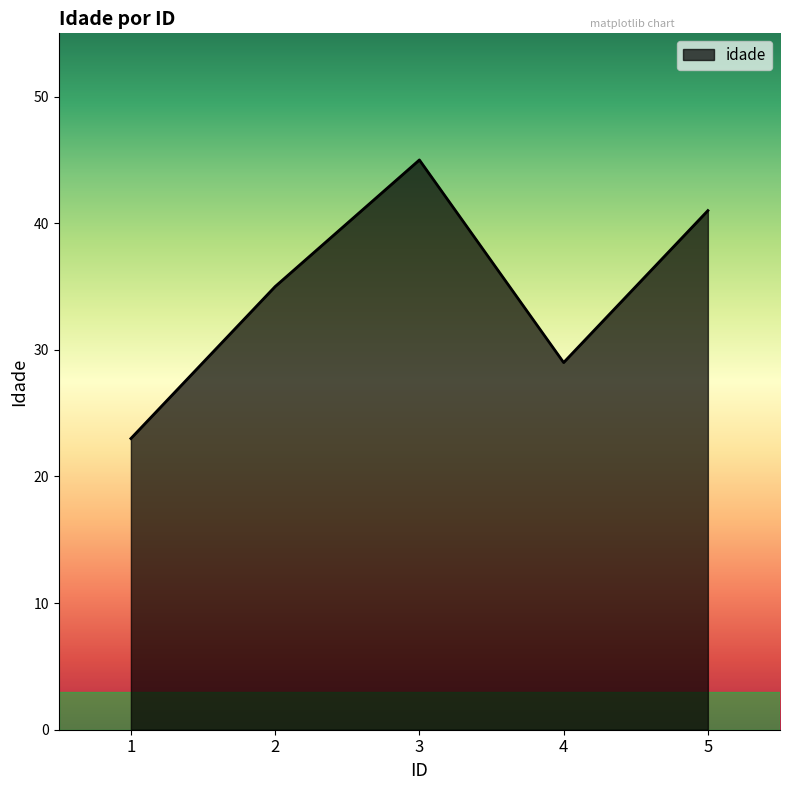

What is the change in value from 1 to 2?

+12